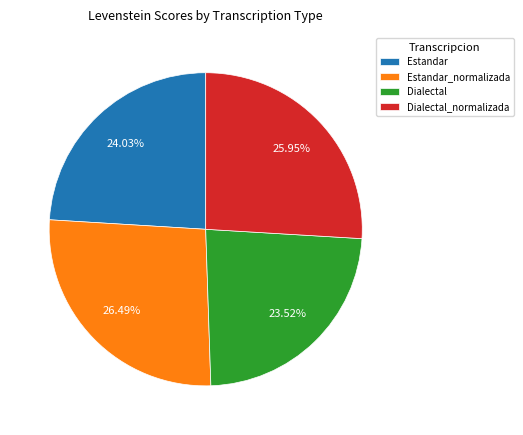

To the nearest percent, what percentage of the pie is Estandar_normalizada?

26%